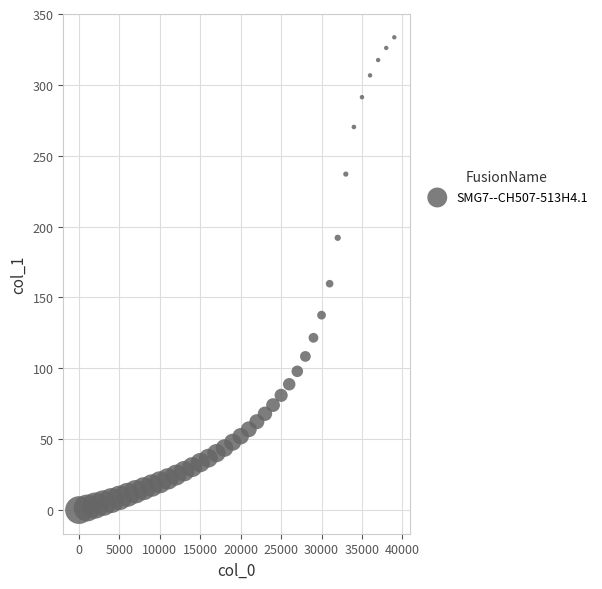

What Y value in the scatter plot is closest to 166?

159.7